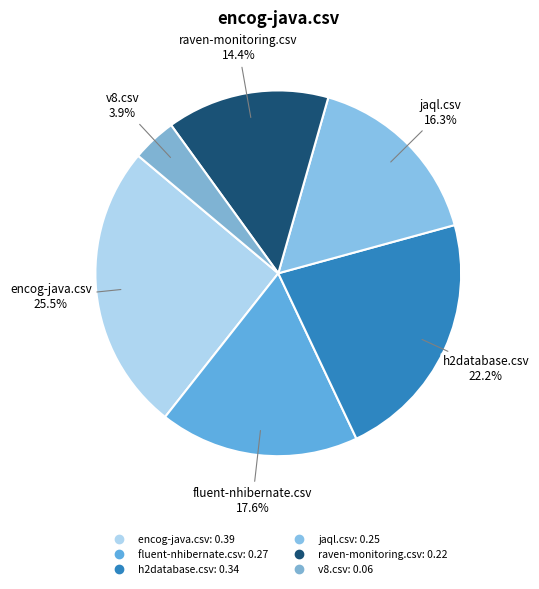

Count the number of slices in the pie.

6